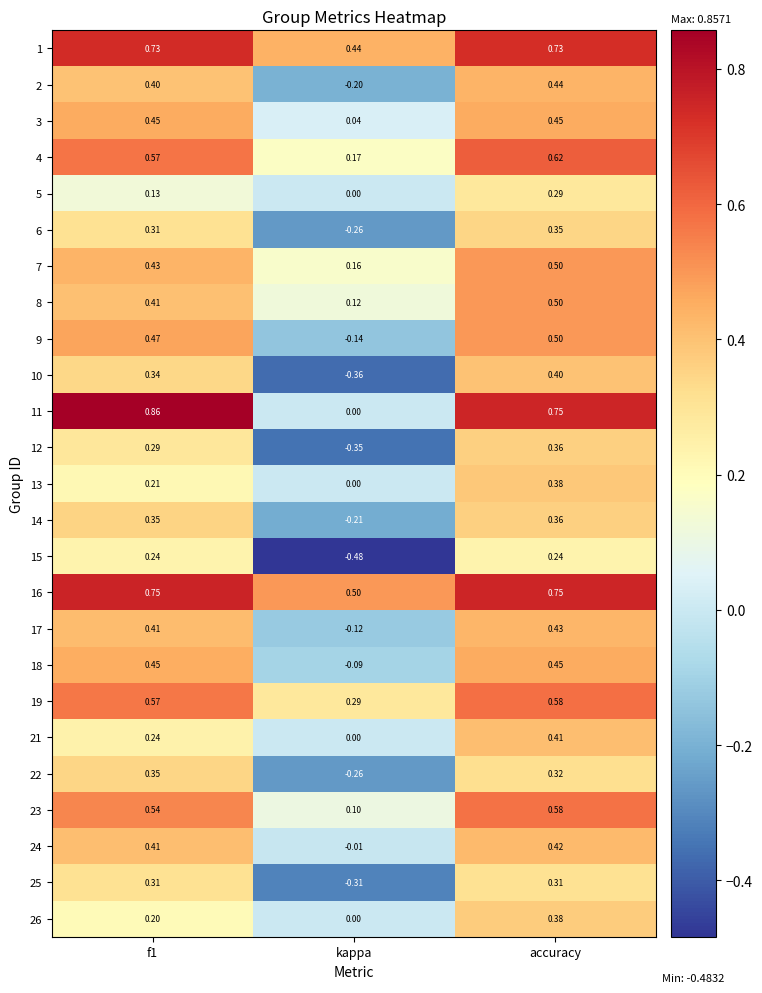

Which category has the lowest value in the 6 series?

kappa